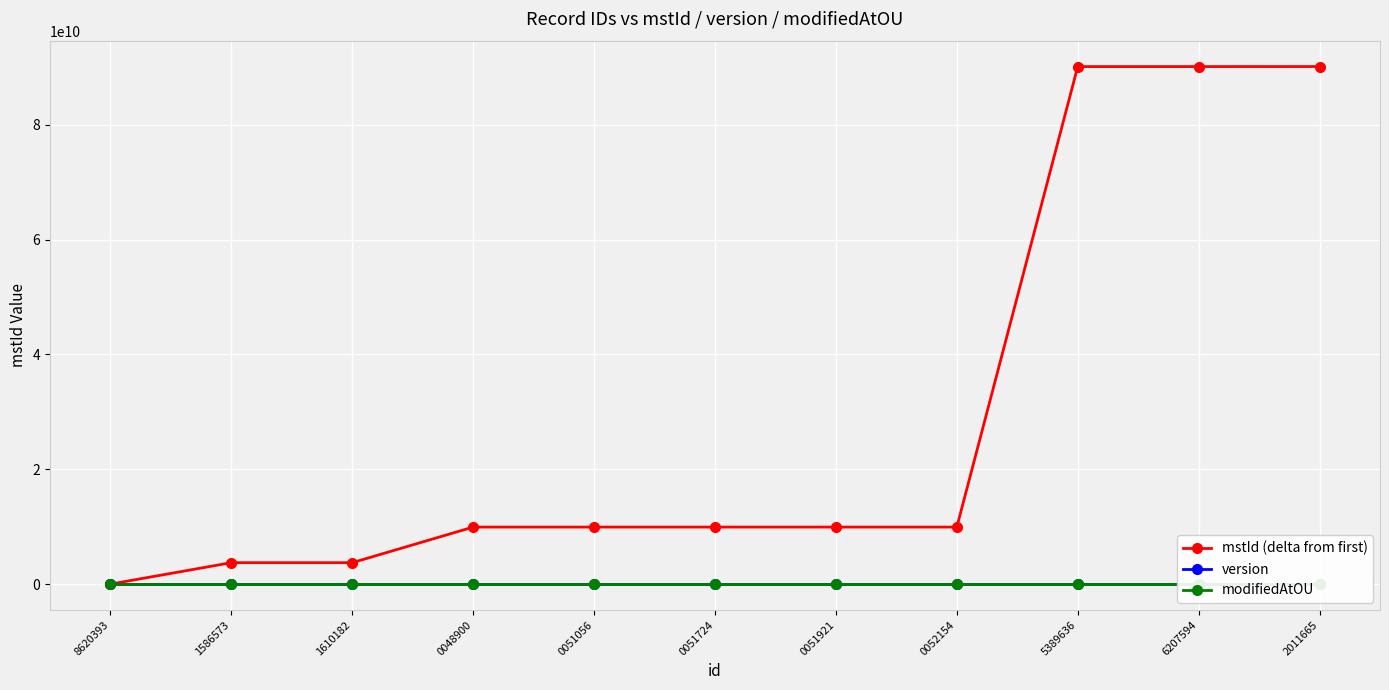

Reading right to left, transcribe all the data shown in this chart.

mstId (delta from first): 2011665=90123391272	6207594=90117587199	5389636=90116769243	0052154=9931431761	0051921=9931431529	0051724=9931431332	0051056=9931430663	0048900=9931428507	1610182=3732989789	1586573=3732966179	8620393=0
version: 2011665=0	6207594=0	5389636=0	0052154=0	0051921=0	0051724=0	0051056=0	0048900=0	1610182=0	1586573=0	8620393=0
modifiedAtOU: 2011665=1	6207594=1	5389636=1	0052154=1	0051921=1	0051724=1	0051056=1	0048900=1	1610182=1	1586573=1	8620393=1